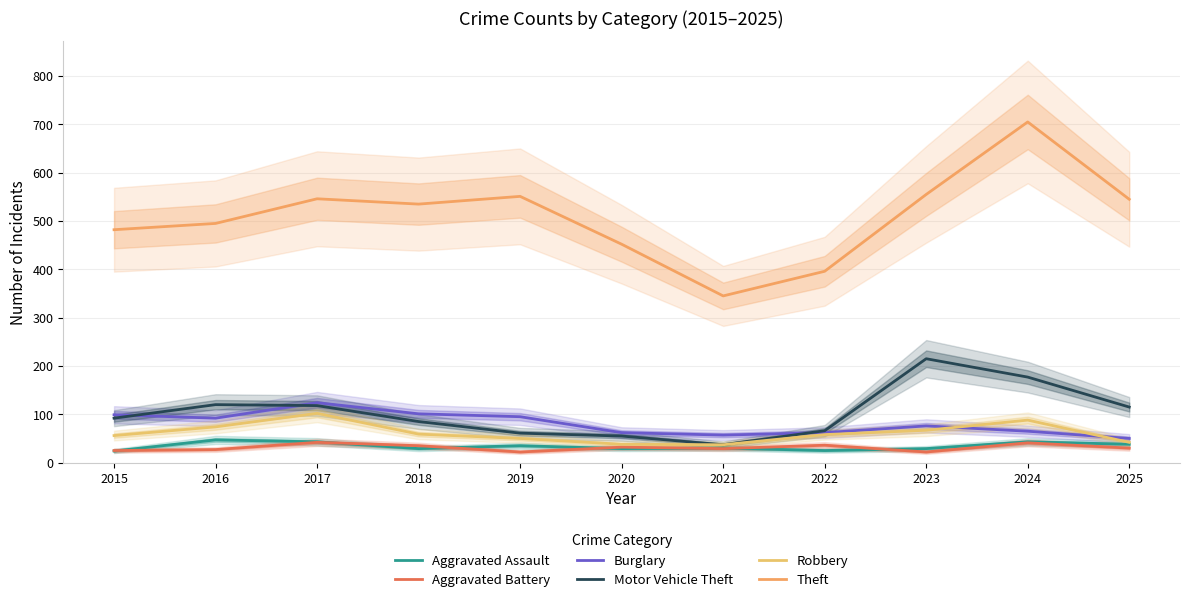

Read the Robbery value at 2023.

67